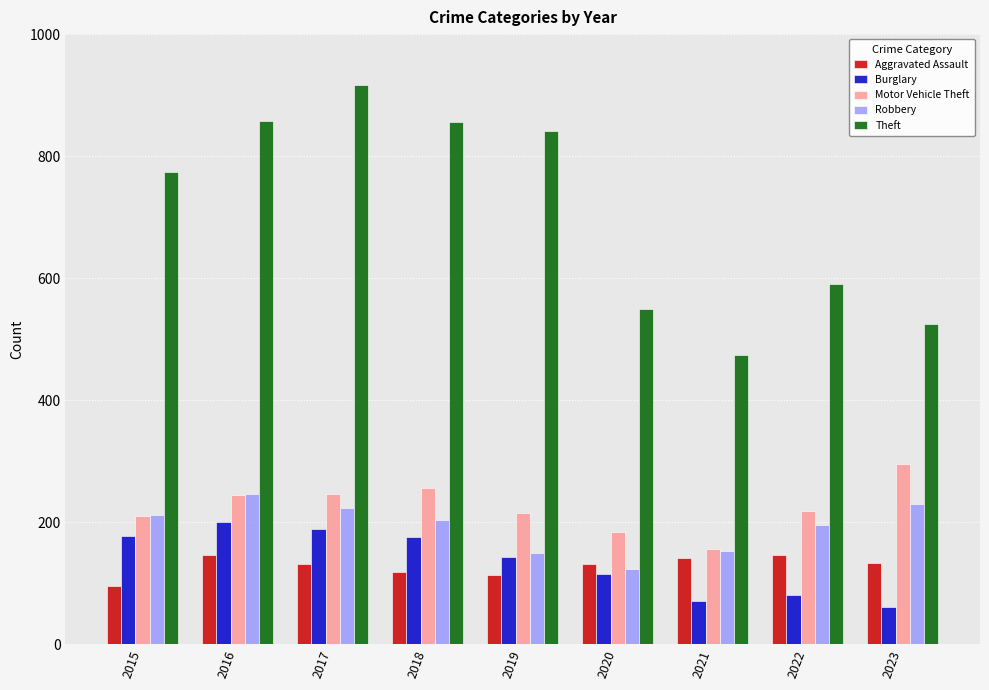

The value of Motor Vehicle Theft at 2016 is 439. True or false?

False